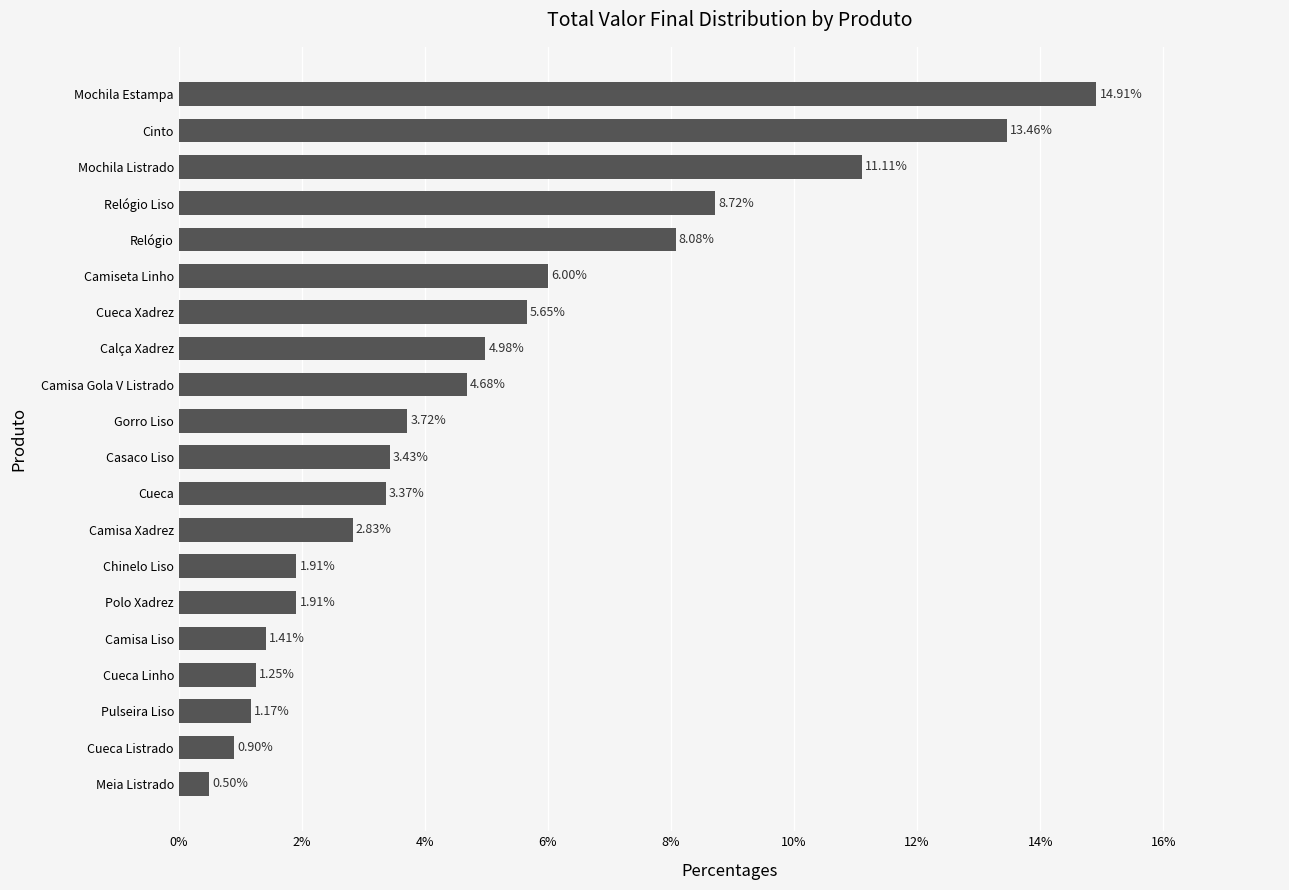

What is the label of the 1st bar from the top?

Mochila Estampa